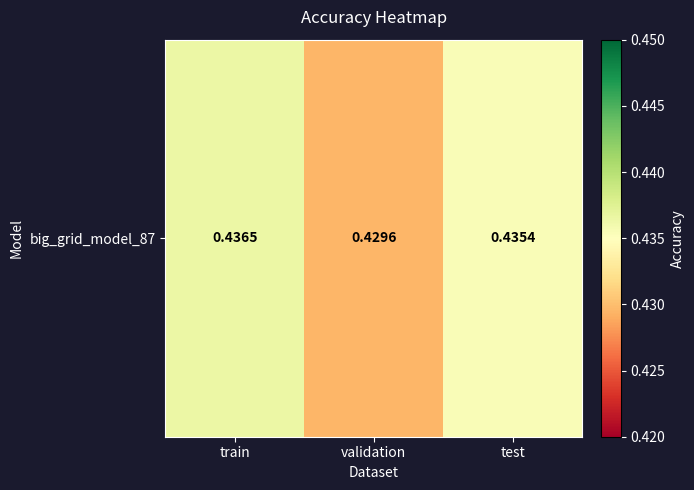

What is the maximum value shown in the chart?

0.4